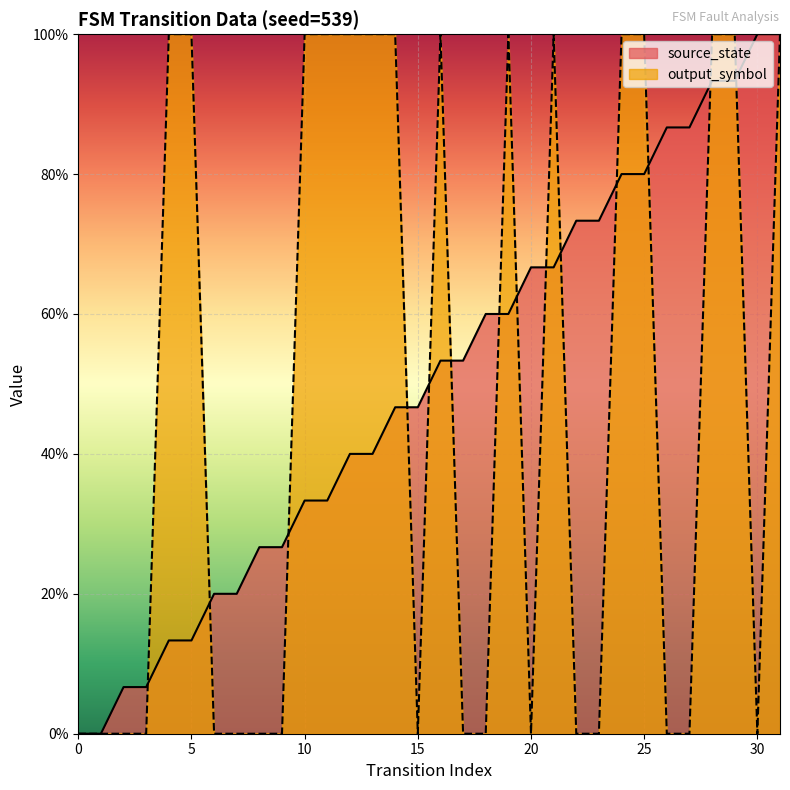

What is the average value of the source_state series?

0.5